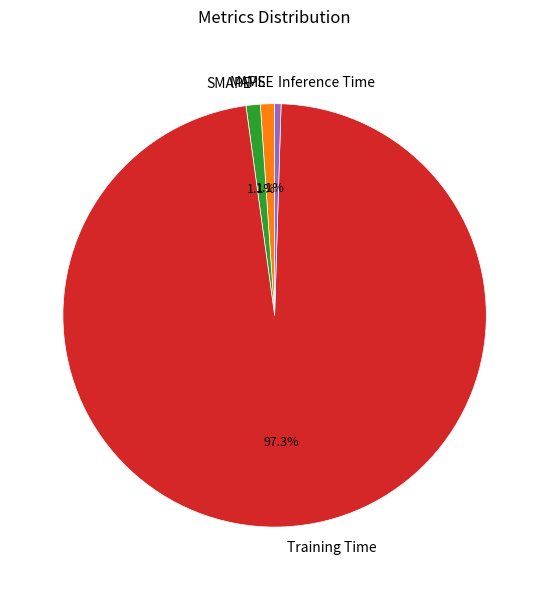

Does Training Time account for over 50% of the chart?

Yes